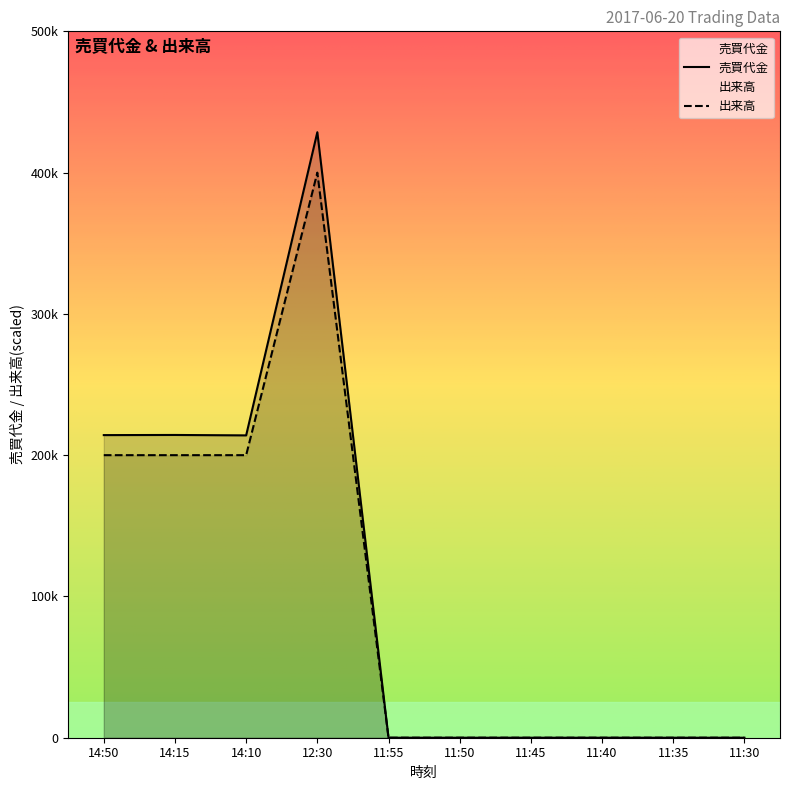

What is the sum of the 売買代金 values at 14:50 and 11:35?

214200